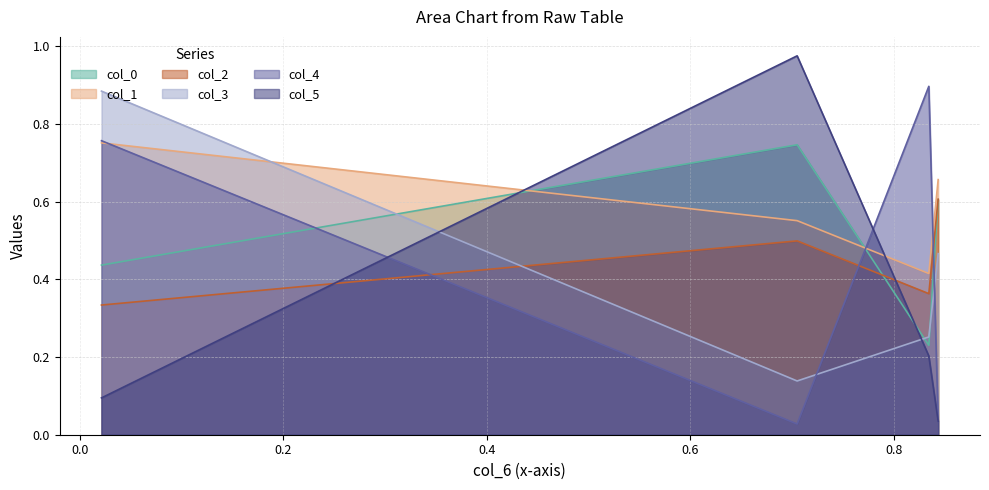

Reading left to right, what are all the values shown in this chart?

col_0: 0.4	0.7	0.2	0.6
col_1: 0.8	0.6	0.4	0.7
col_2: 0.3	0.5	0.4	0.6
col_3: 0.9	0.1	0.3	0.5
col_4: 0.8	0.0	0.9	0.0
col_5: 0.1	1.0	0.2	0.0